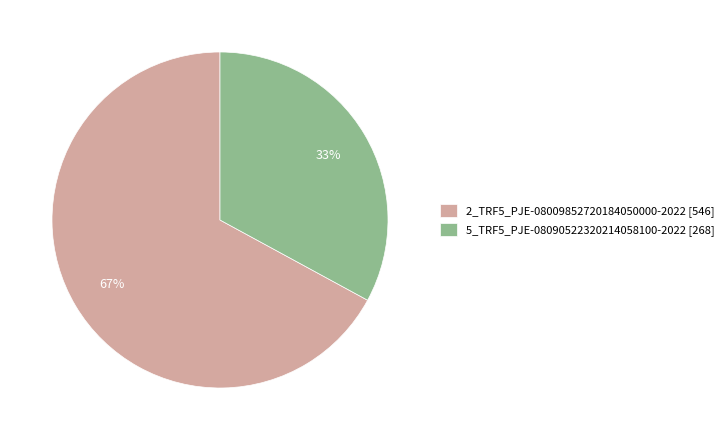

Which has a higher value, 5_TRF5_PJE-08090522320214058100-2022 or 2_TRF5_PJE-08009852720184050000-2022?

2_TRF5_PJE-08009852720184050000-2022